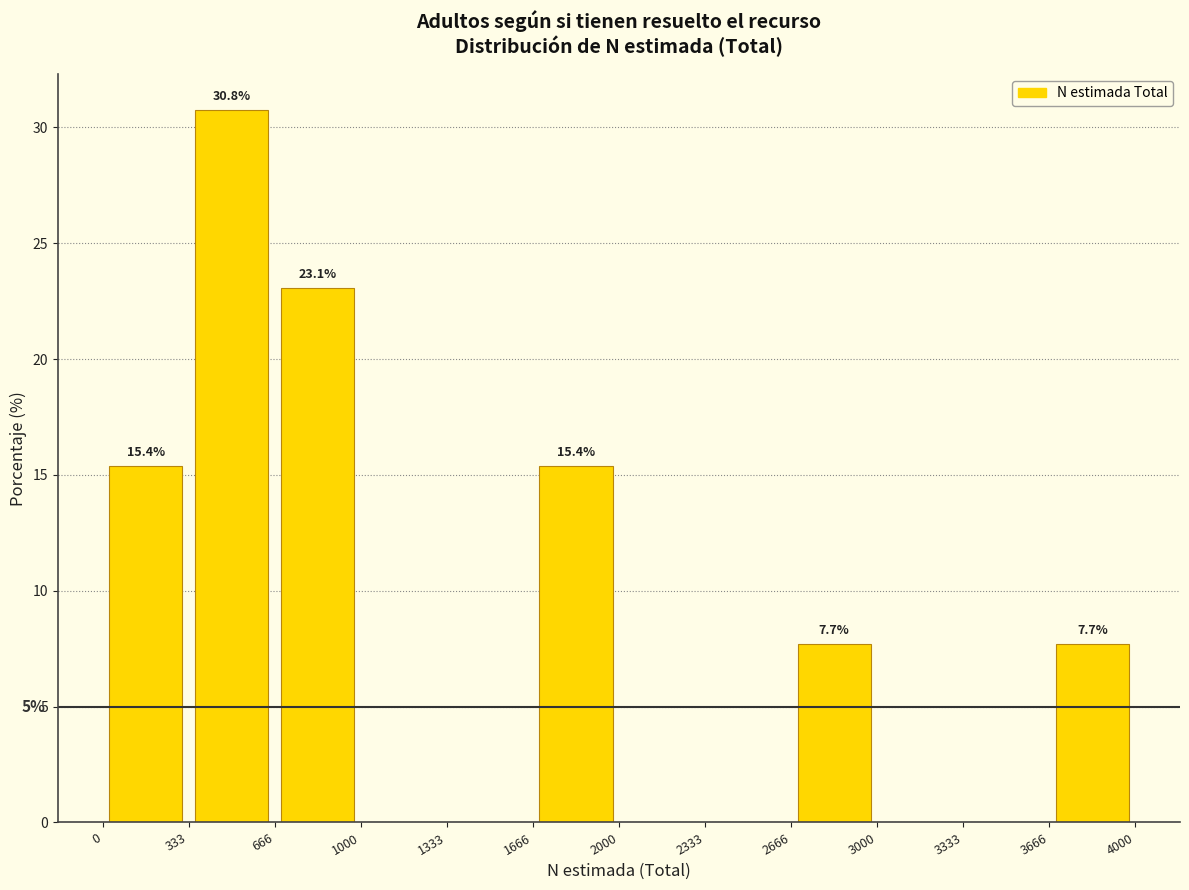

Over which range of the x-axis is the bar tallest?

333 to 666